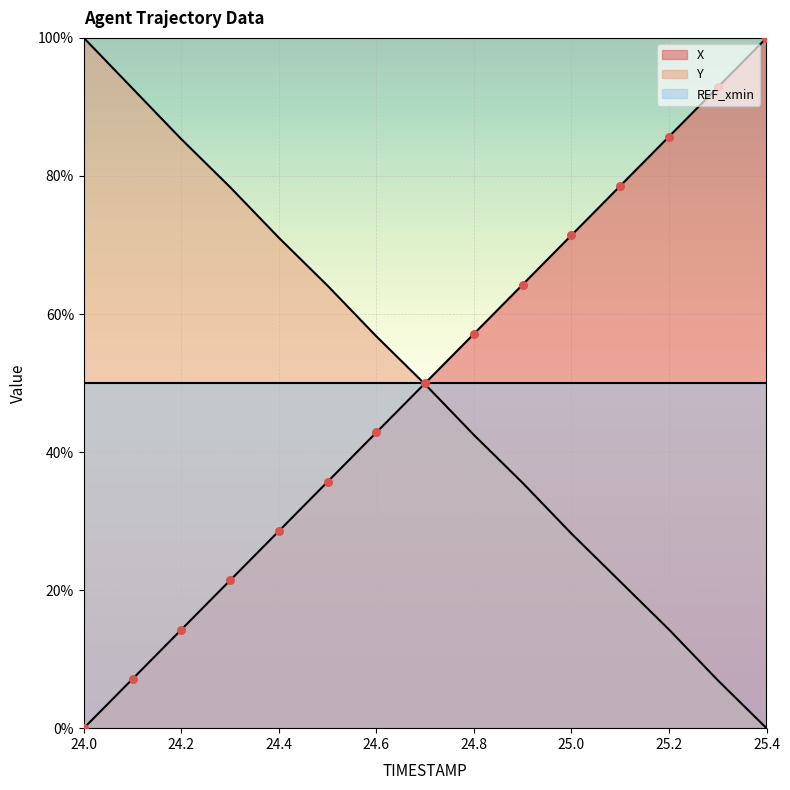

Is the value of Y at 24.5 greater than the value of X at 25.2?

No